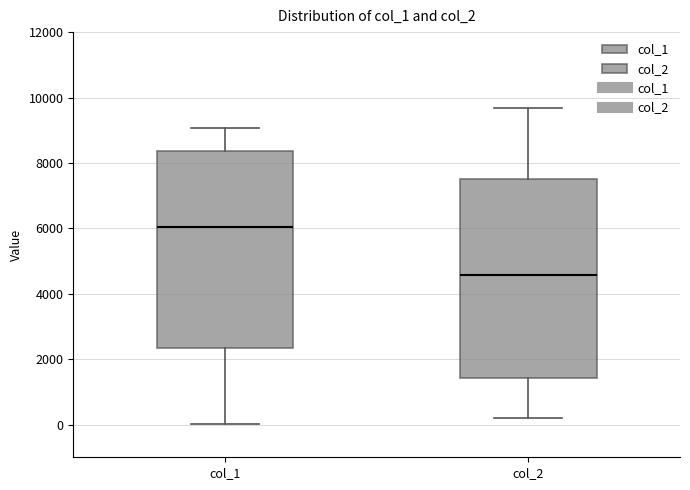

Which box has the lowest median line?

col_2